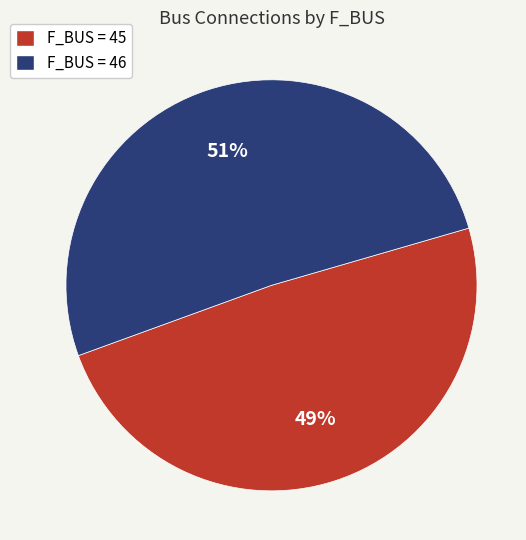

What is the majority slice?

F_BUS = 46